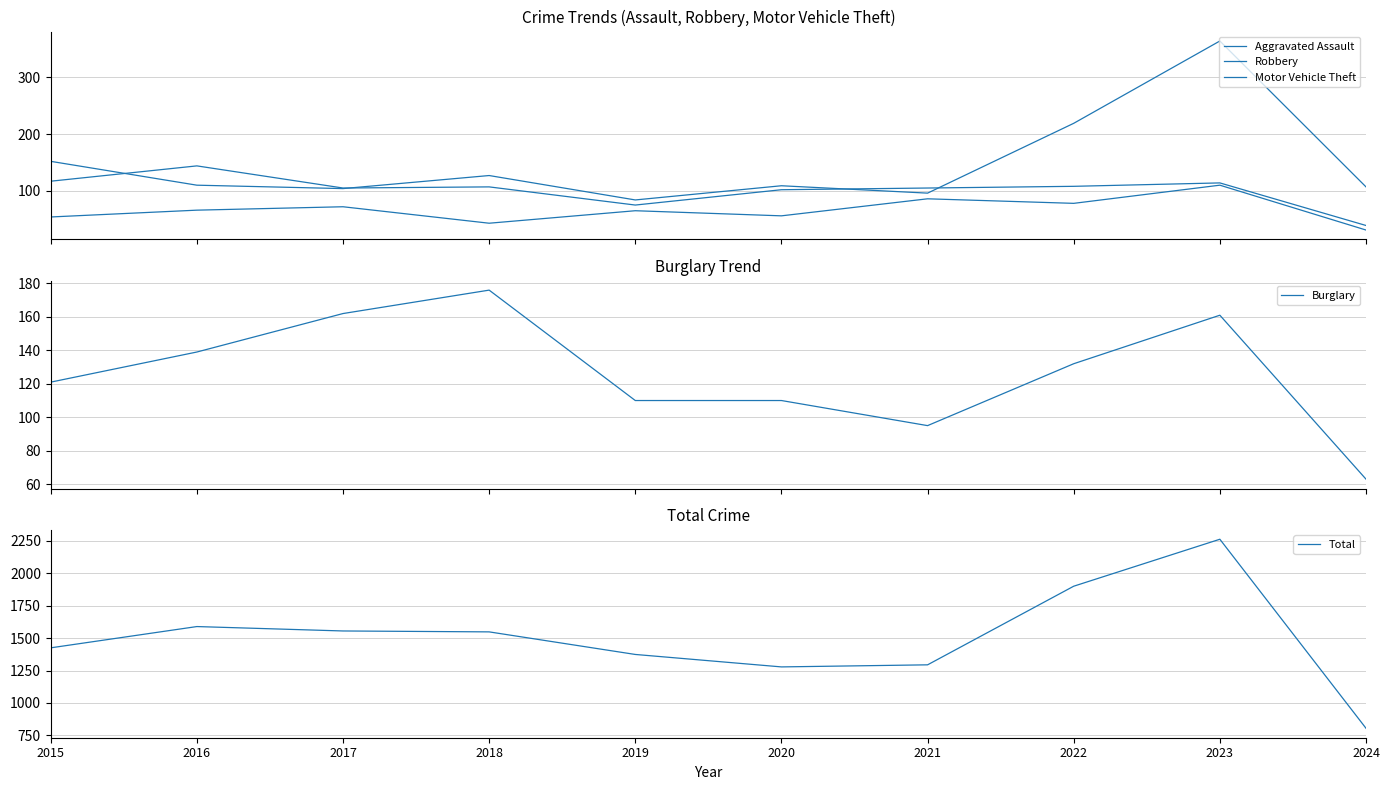

Between 2016 and 2017, which series saw the biggest shift?

Robbery